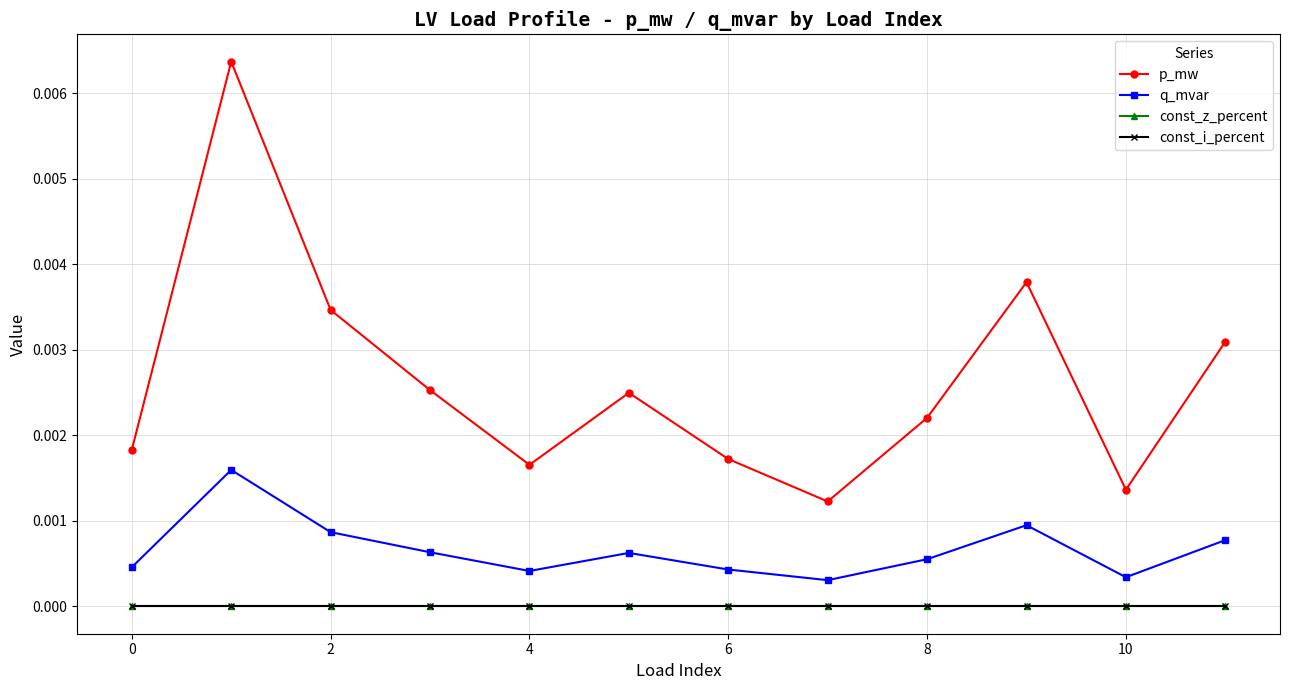

Does the chart have visible grid lines?

Yes